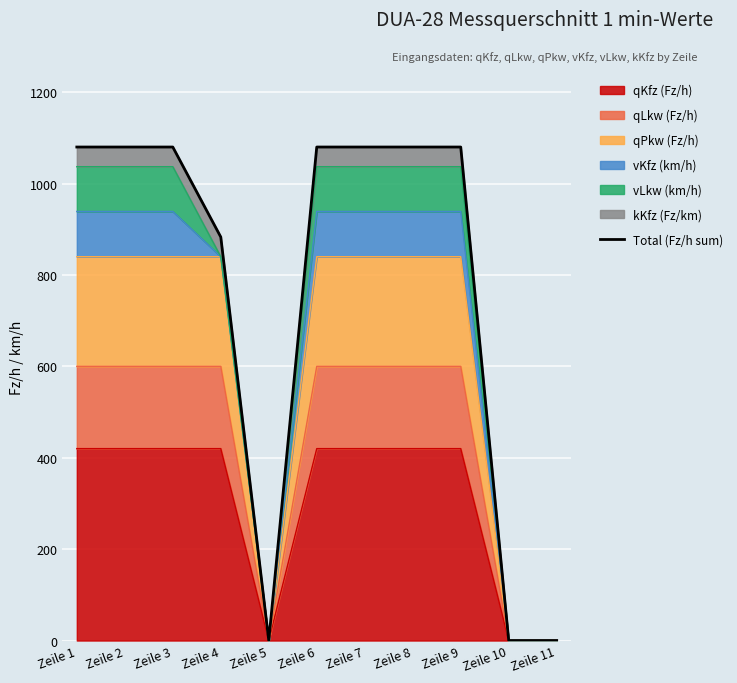

How many positive values are there?

8